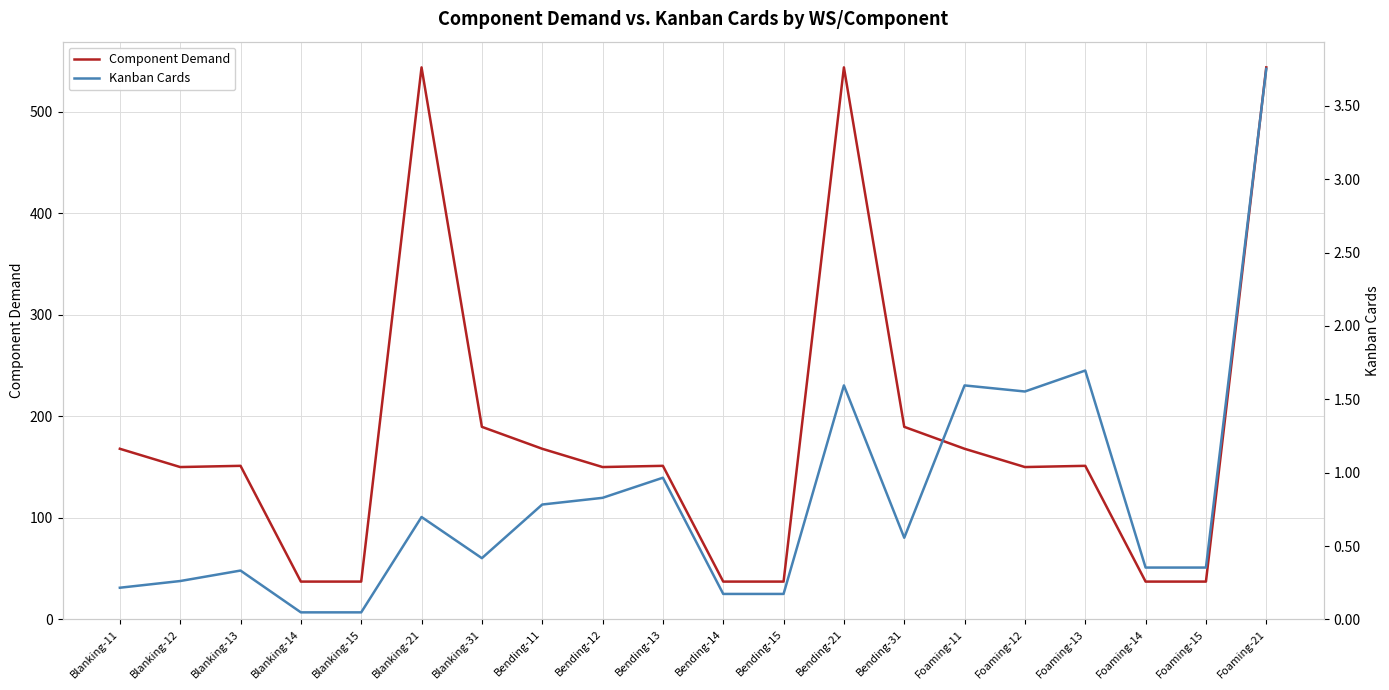

Rank the series at Bending-12 from lowest to highest value.

Kanban Cards, Component Demand